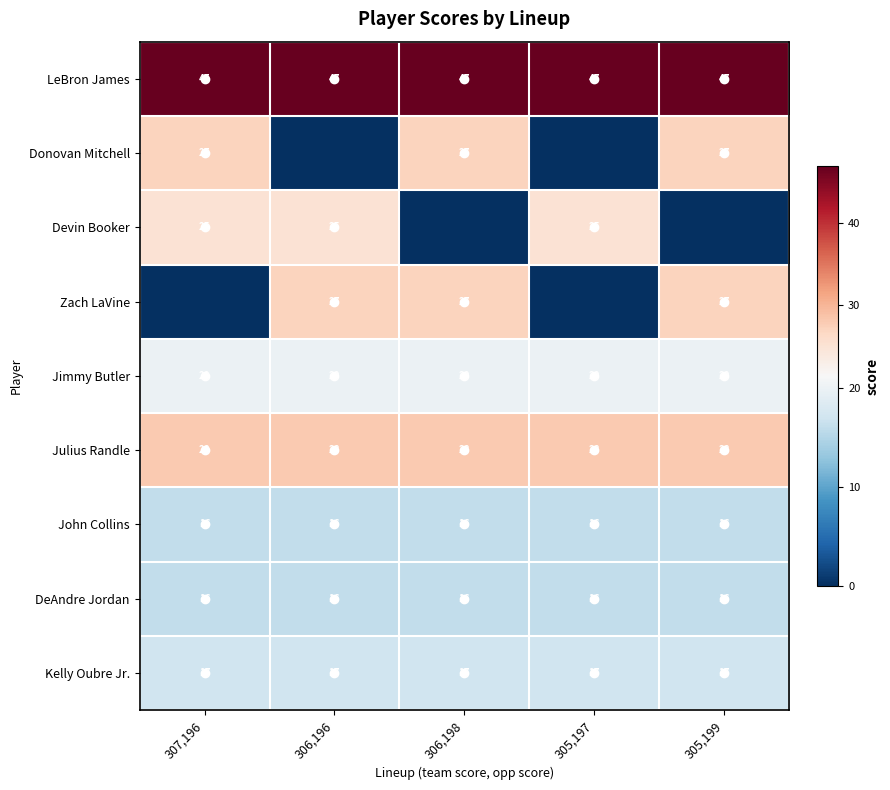

What is the total value across all series at 305,199?

198